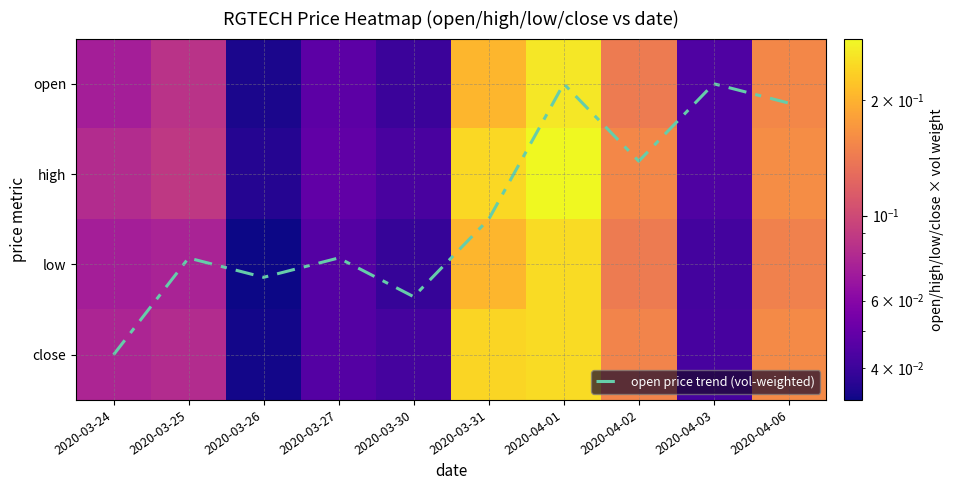

Between 2020-03-27 and 2020-04-02, which series saw the biggest shift?

open price trend (vol-weighted)